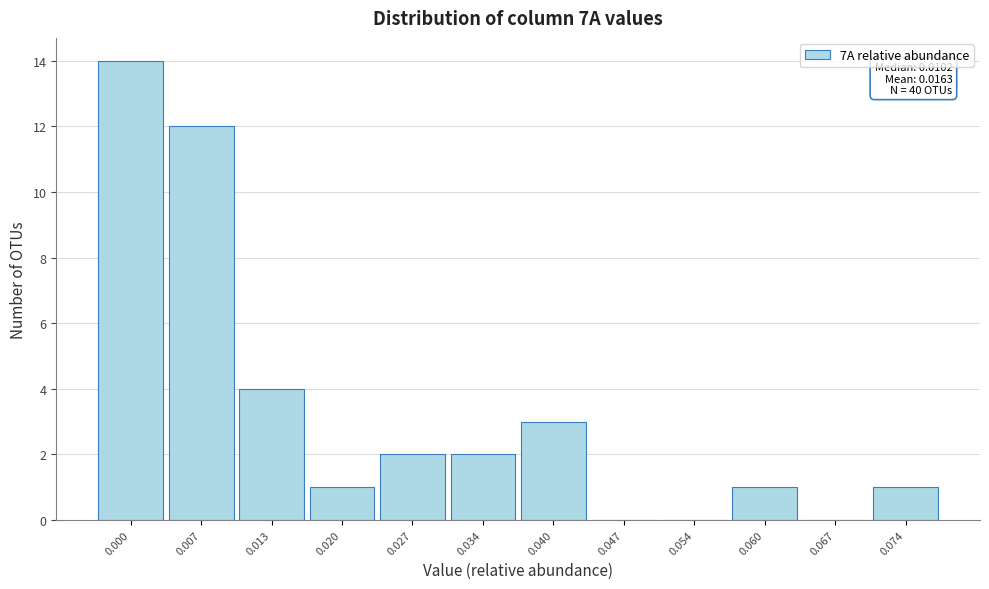

Reading left to right, transcribe all the data shown in this chart.

0.000=14	0.007=12	0.013=4	0.020=1	0.027=2	0.034=2	0.040=3	0.047=0	0.054=0	0.060=1	0.067=0	0.074=1